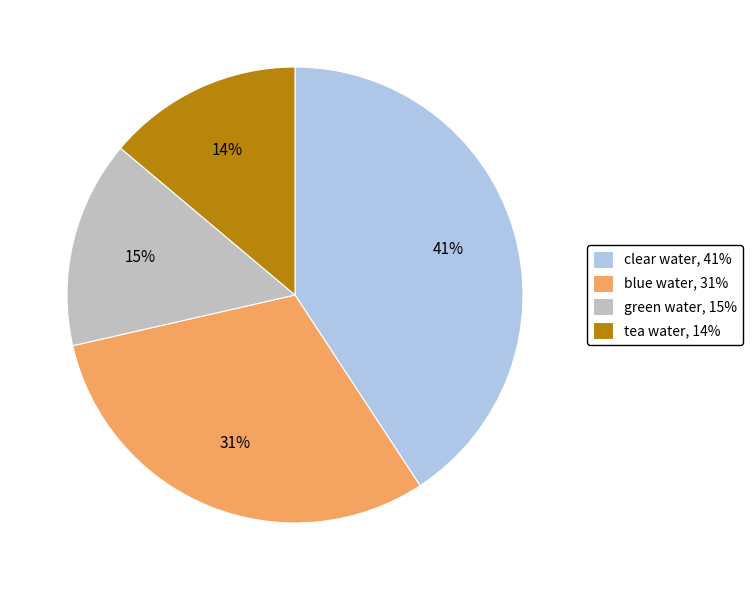

To the nearest percent, what is the combined percentage of clear water and green water?

55%